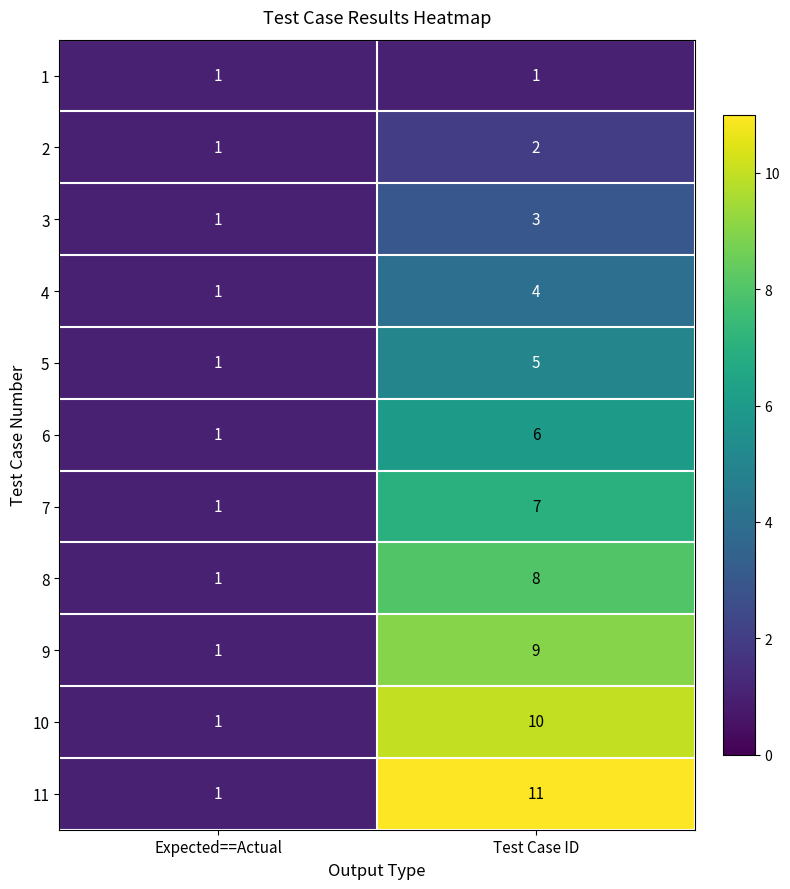

At how many categories does at least one series exceed 8?

1